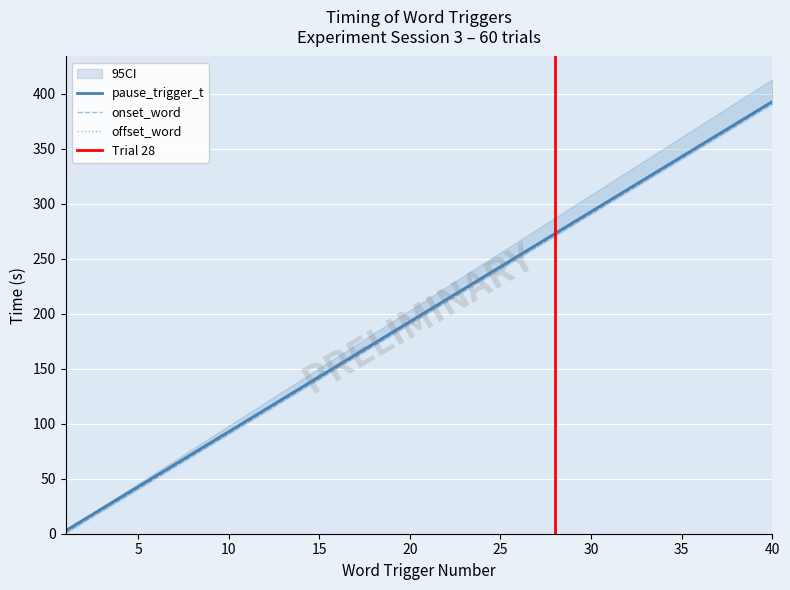

At how many categories does at least one series exceed 309?

9